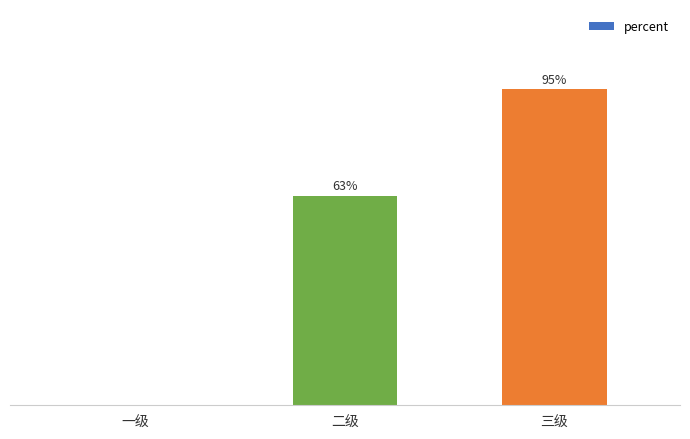

List the labels in order of value, smallest first.

一级, 二级, 三级